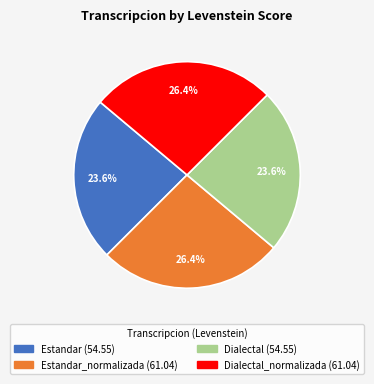

Is there a majority slice in this chart?

No